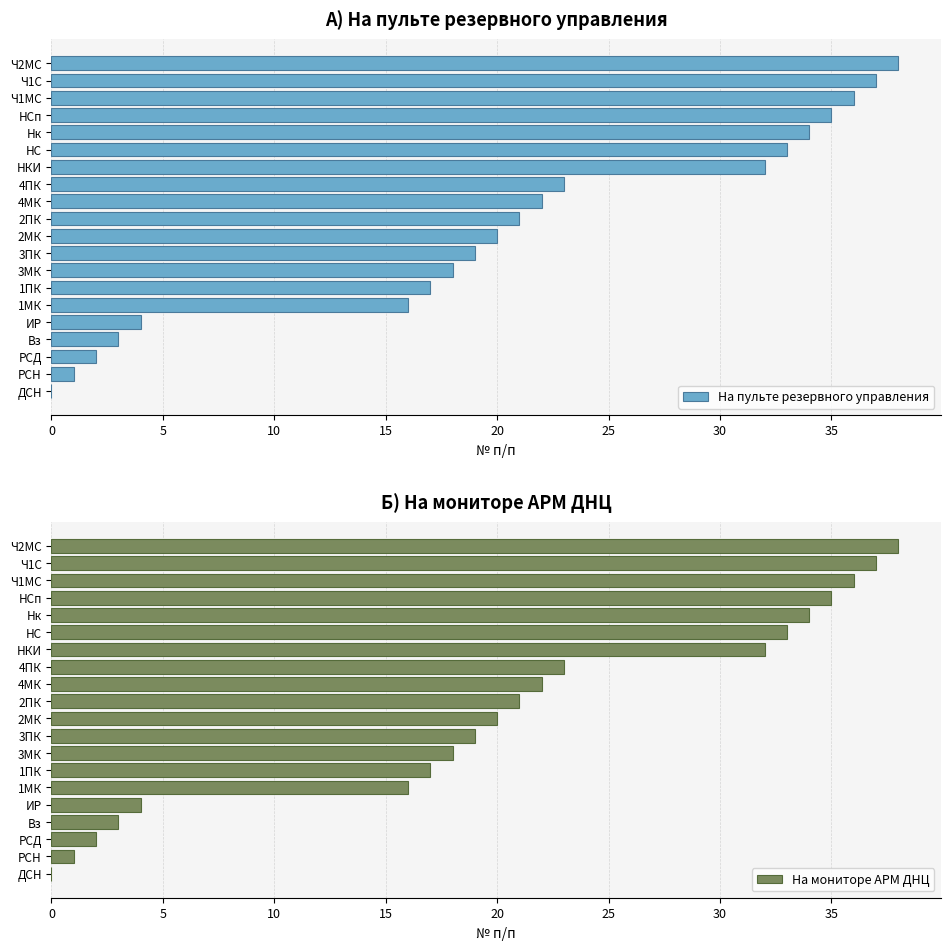

Are the bars horizontal?

Yes